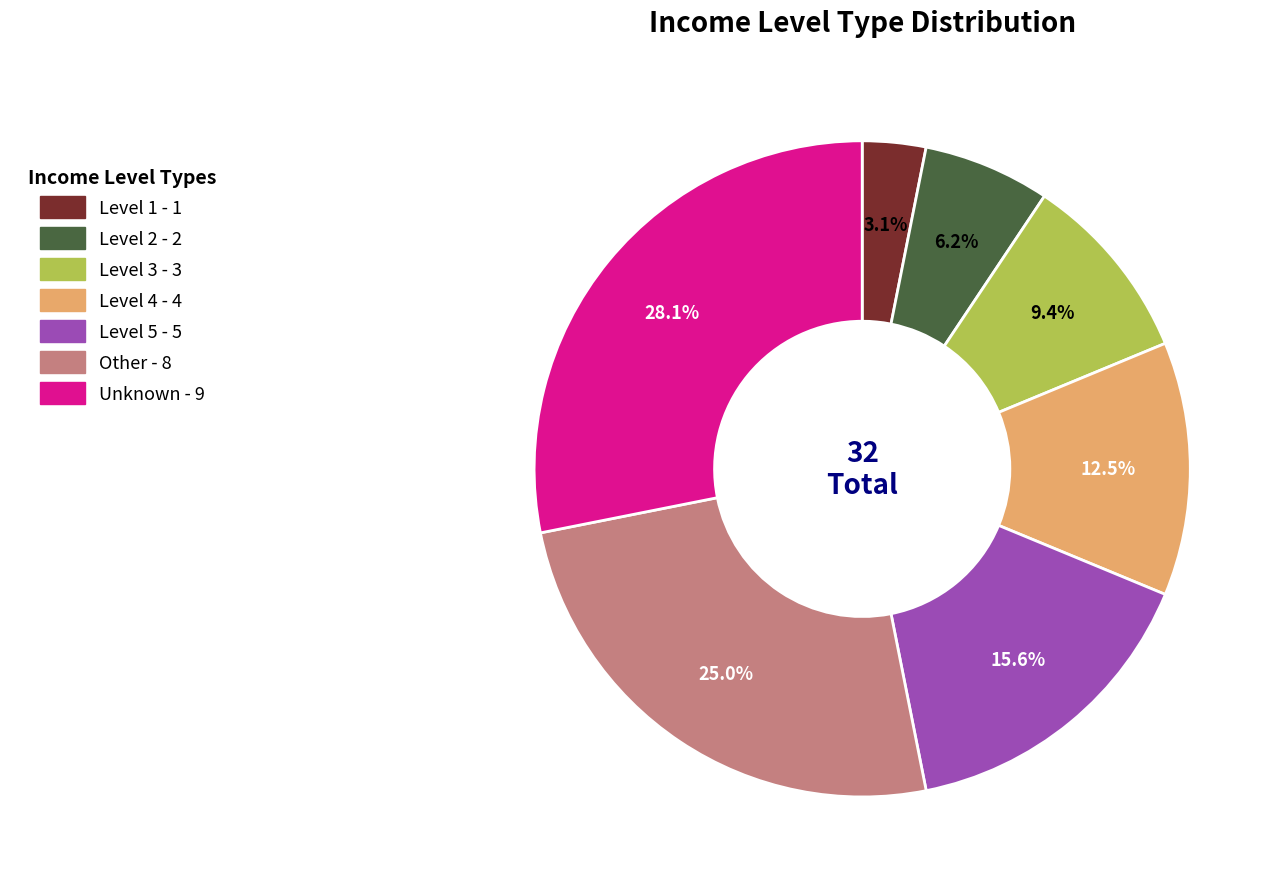

Approximately how many times larger is the value at Unknown compared to Level 3?

3.0